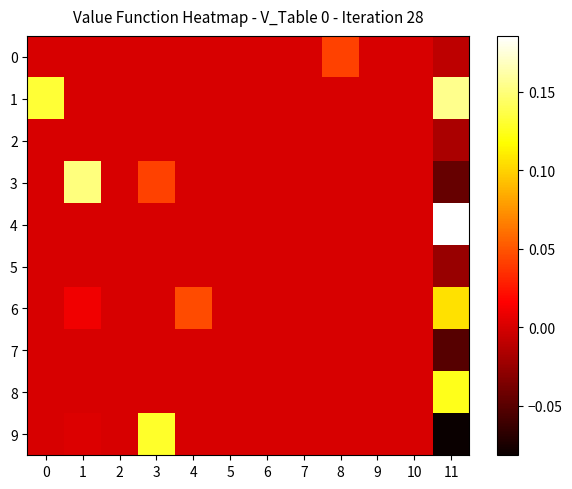

Between 1 and 4, which series saw the biggest shift?

3